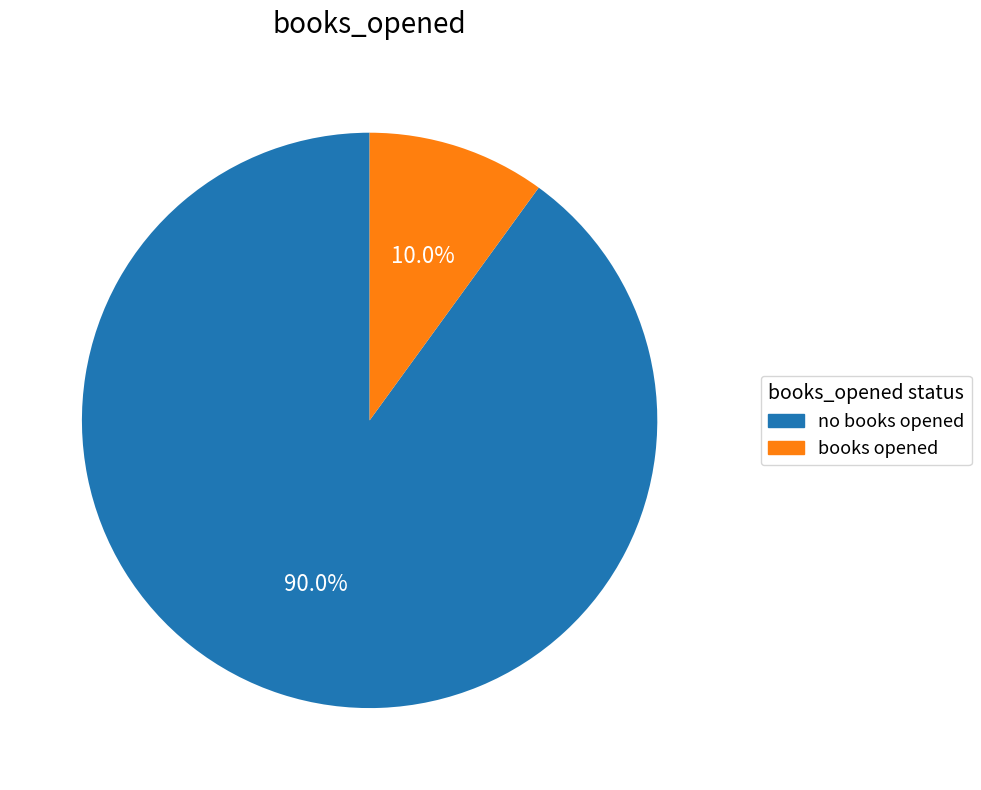

Is there any slice that represents more than half of the pie?

Yes